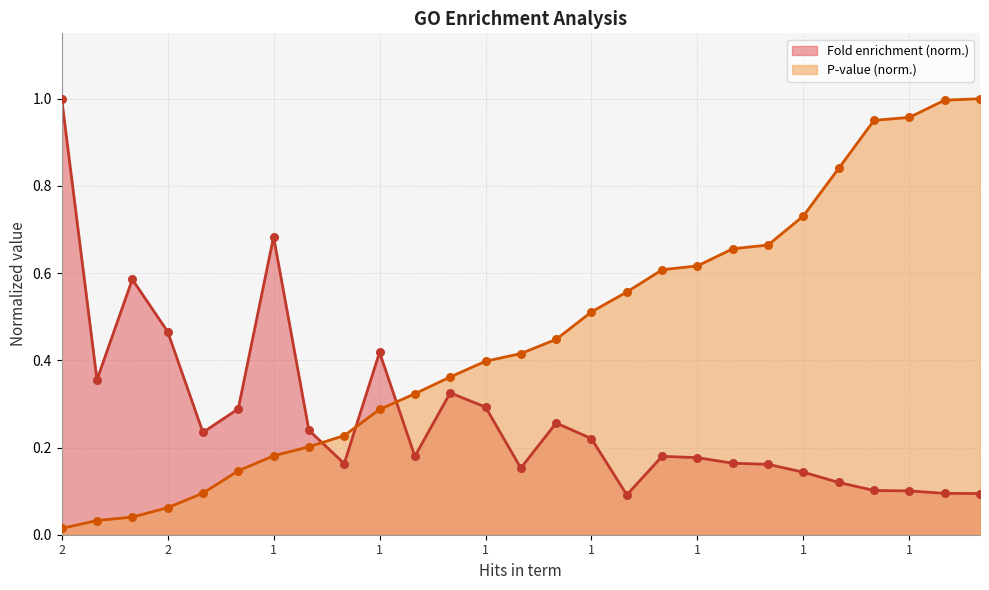

At which category is the sum across all series the highest?

1